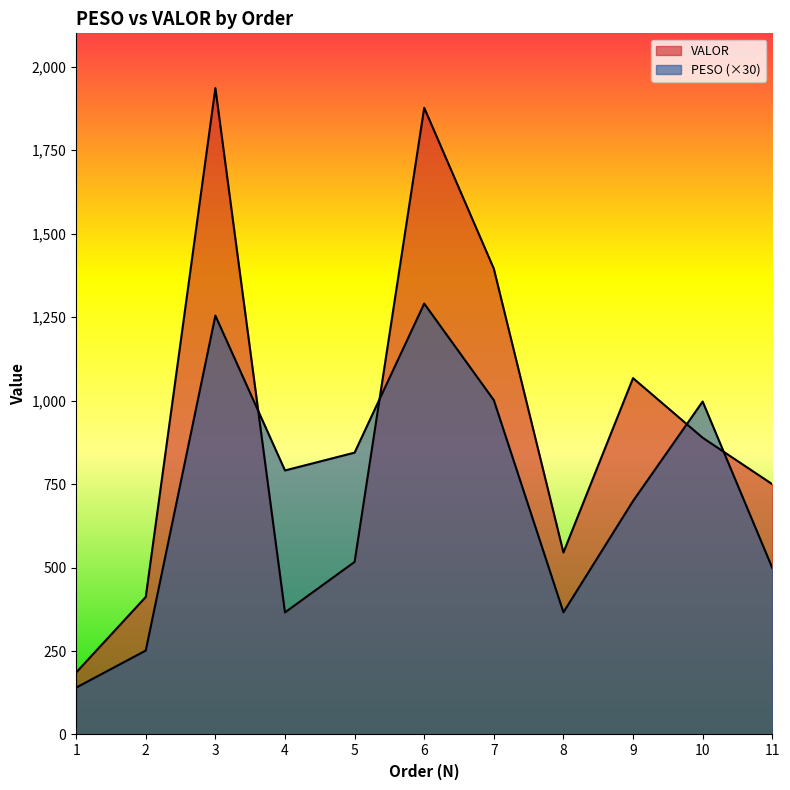

How many interior local peaks does the VALOR series have?

3